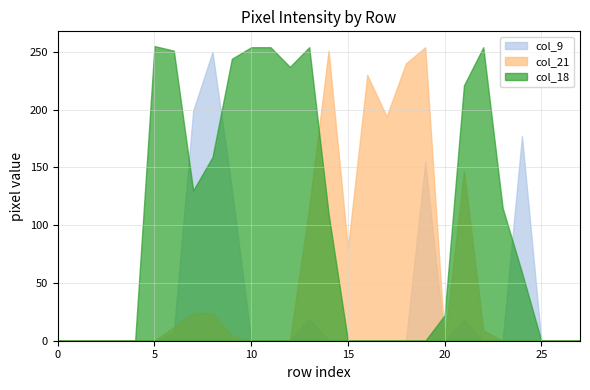

Which series has the largest total across all categories?

col_18